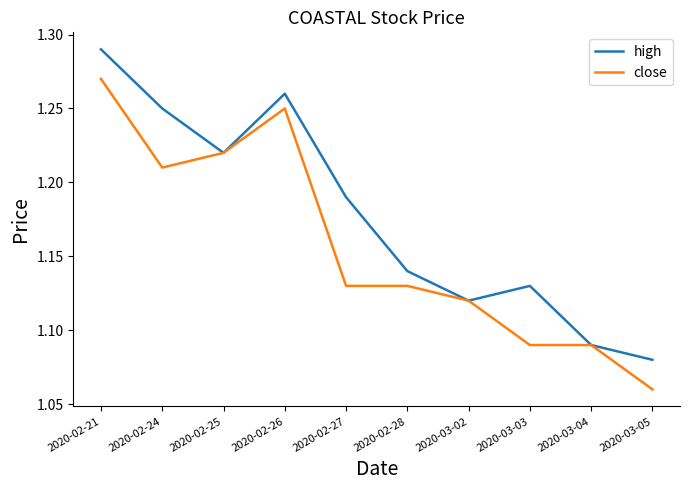

List the series in order of their peak value, highest first.

high, close